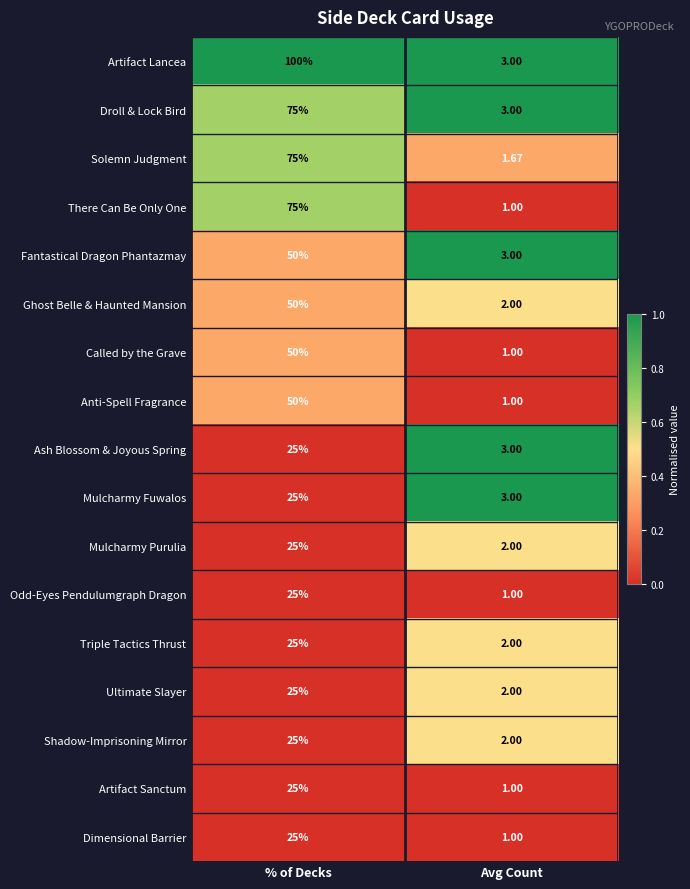

List the labels in order of Artifact Sanctum value, largest first.

% of Decks, Avg Count